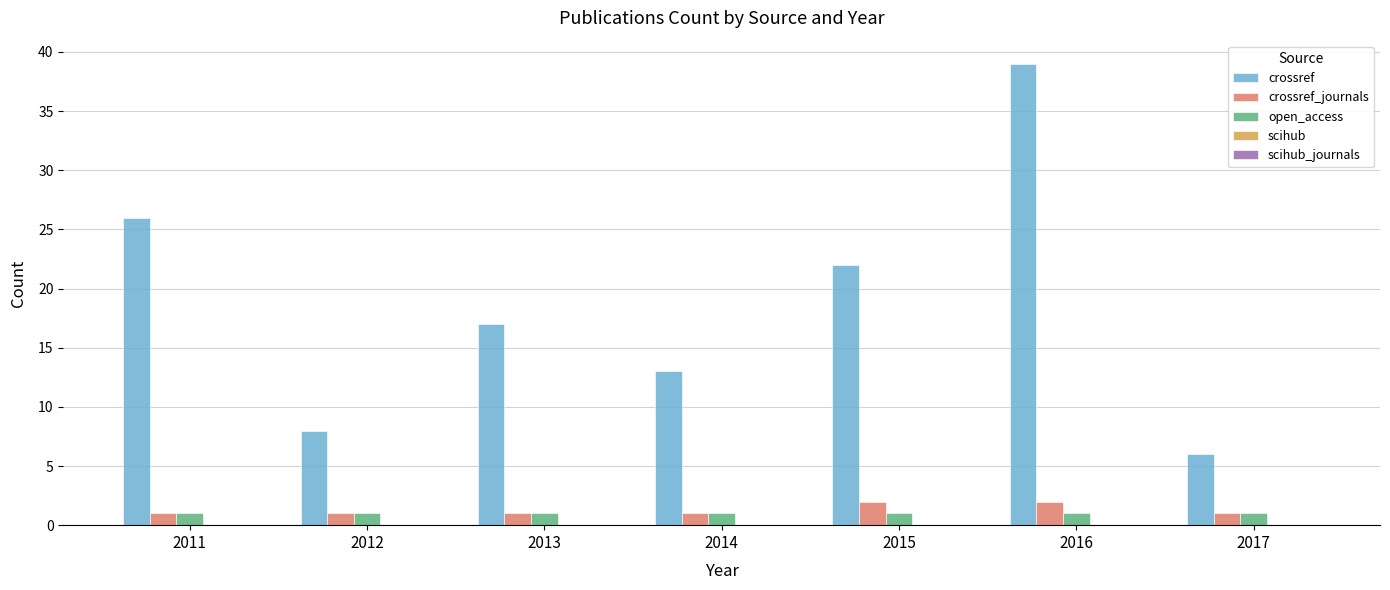

Read the open_access value at 2017.

1